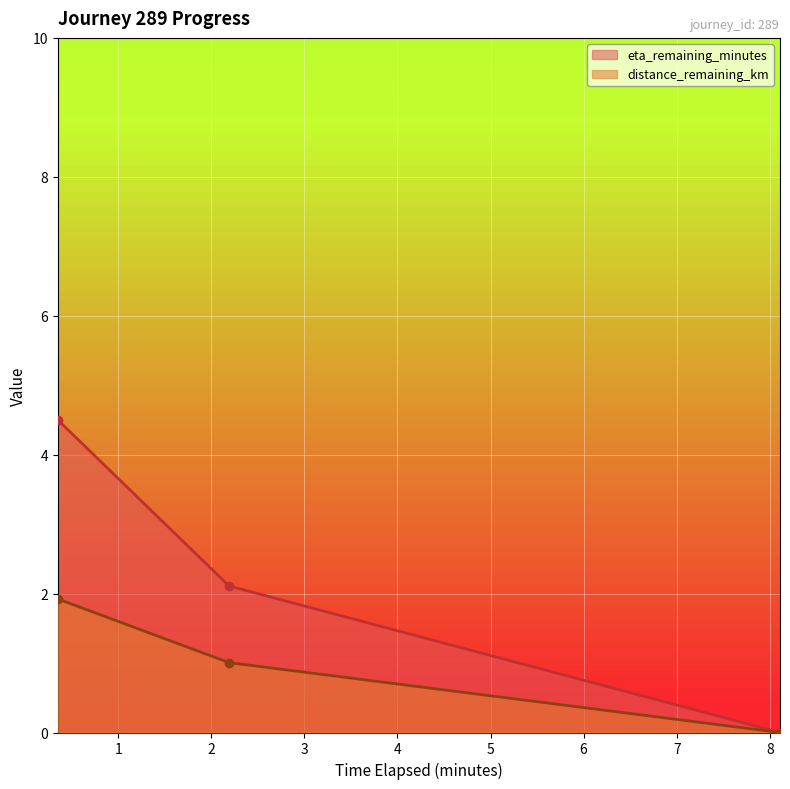

How many lines are shown in the chart?

2